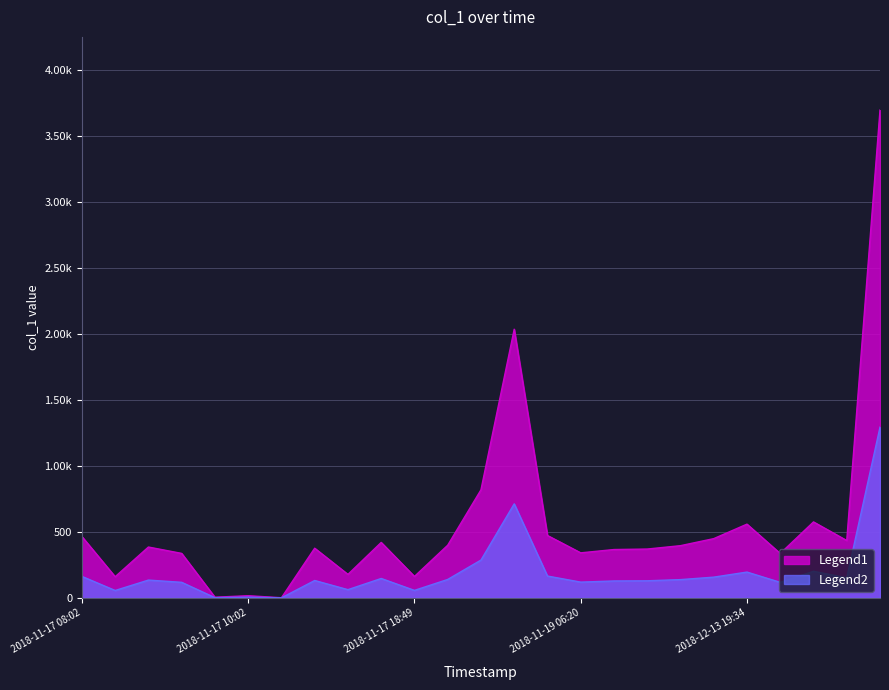

What is the label of the 15th point from the right?

2018-11-17 18:49